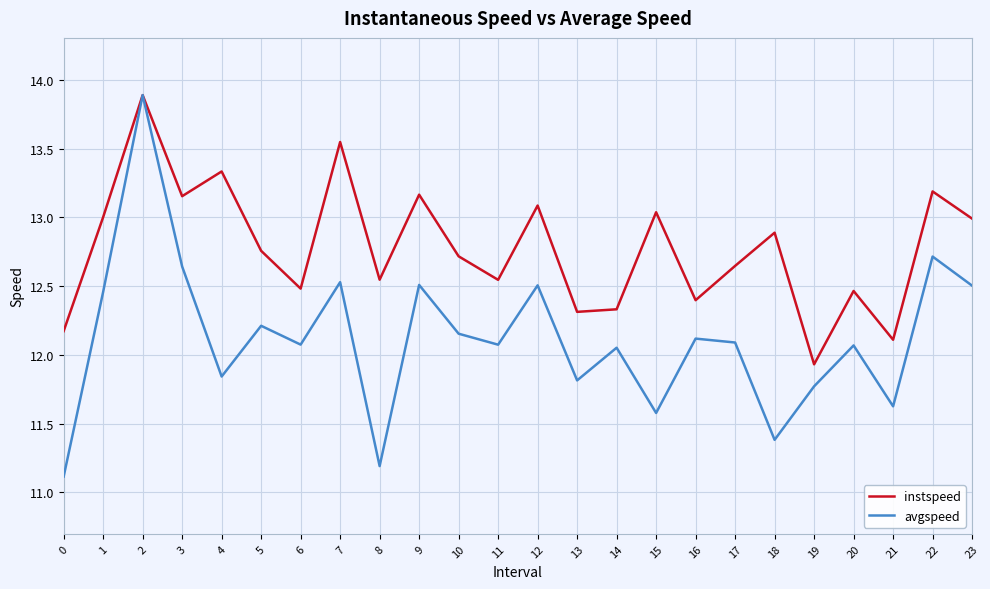

How many interior local peaks does the avgspeed series have?

9